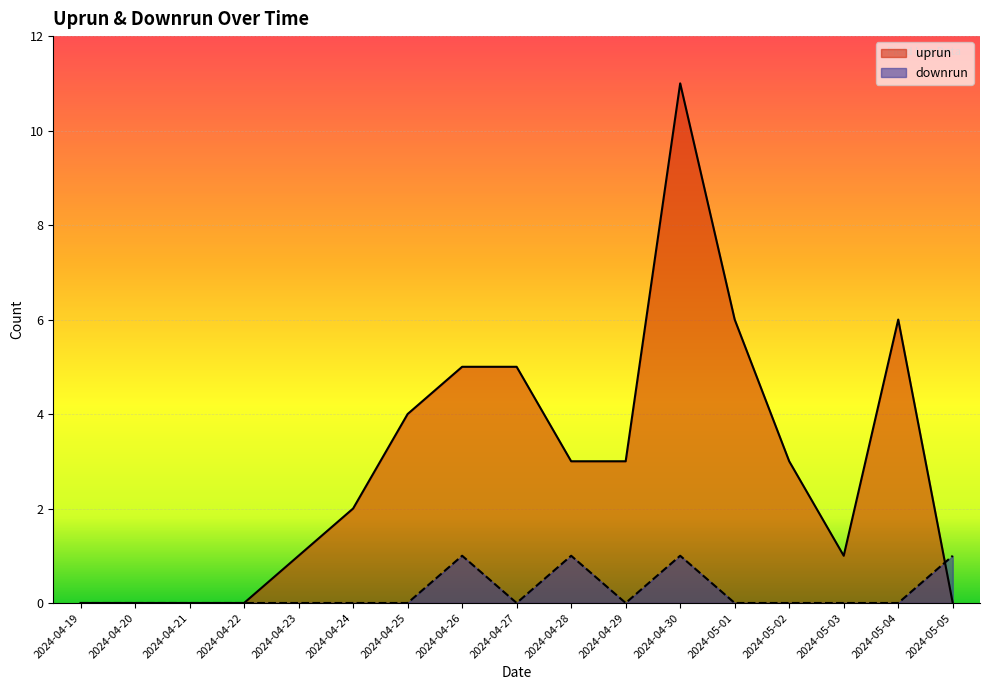

How many interior local valleys does the uprun series have?

1